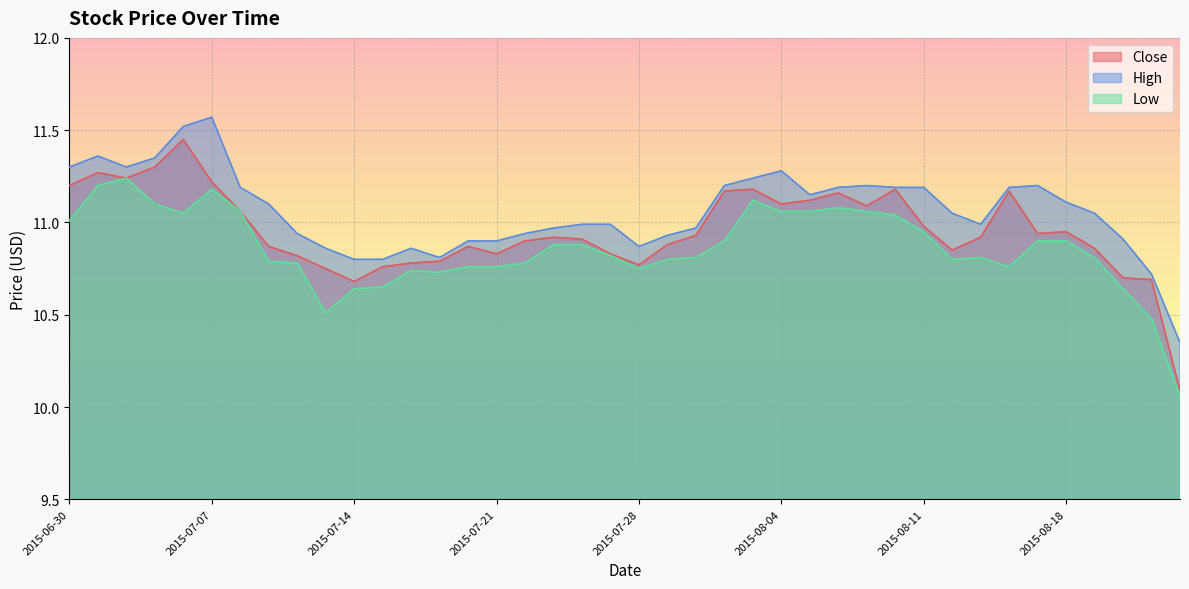

In High, how many points are lower than both neighbors (excluding endpoints)?

5